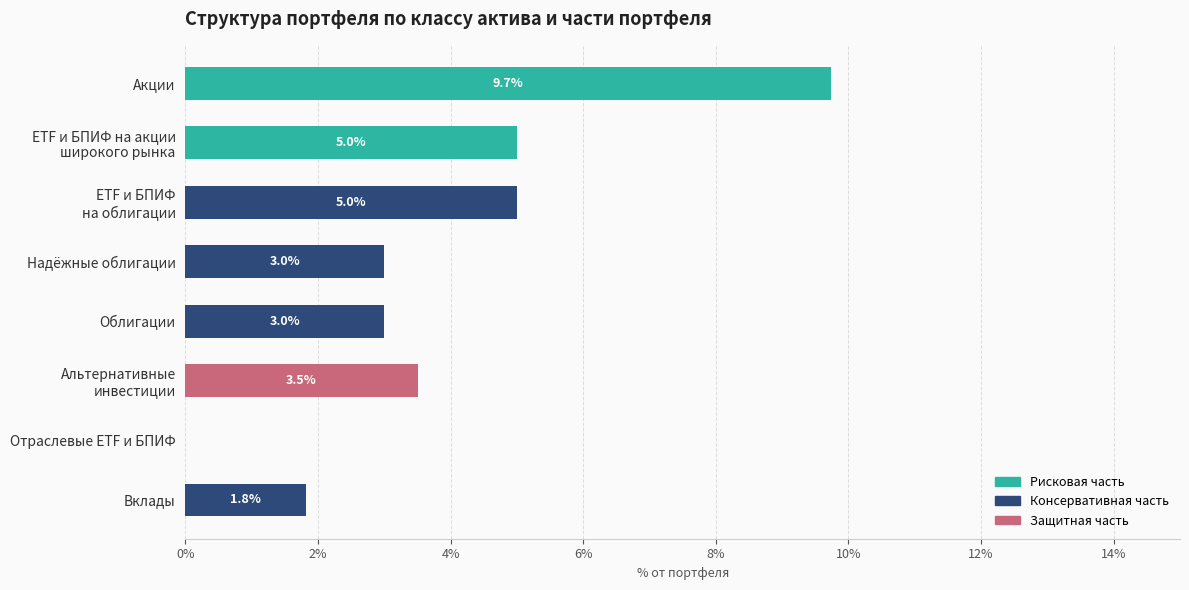

What is the highest value of the Рисковая часть series?

9.7